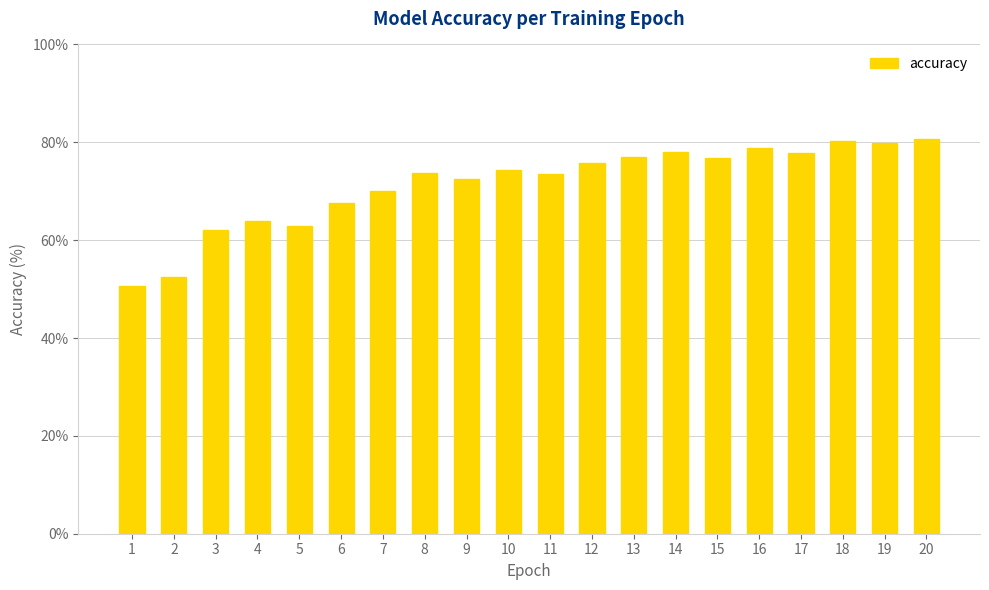

What is the greatest value displayed?

80.7